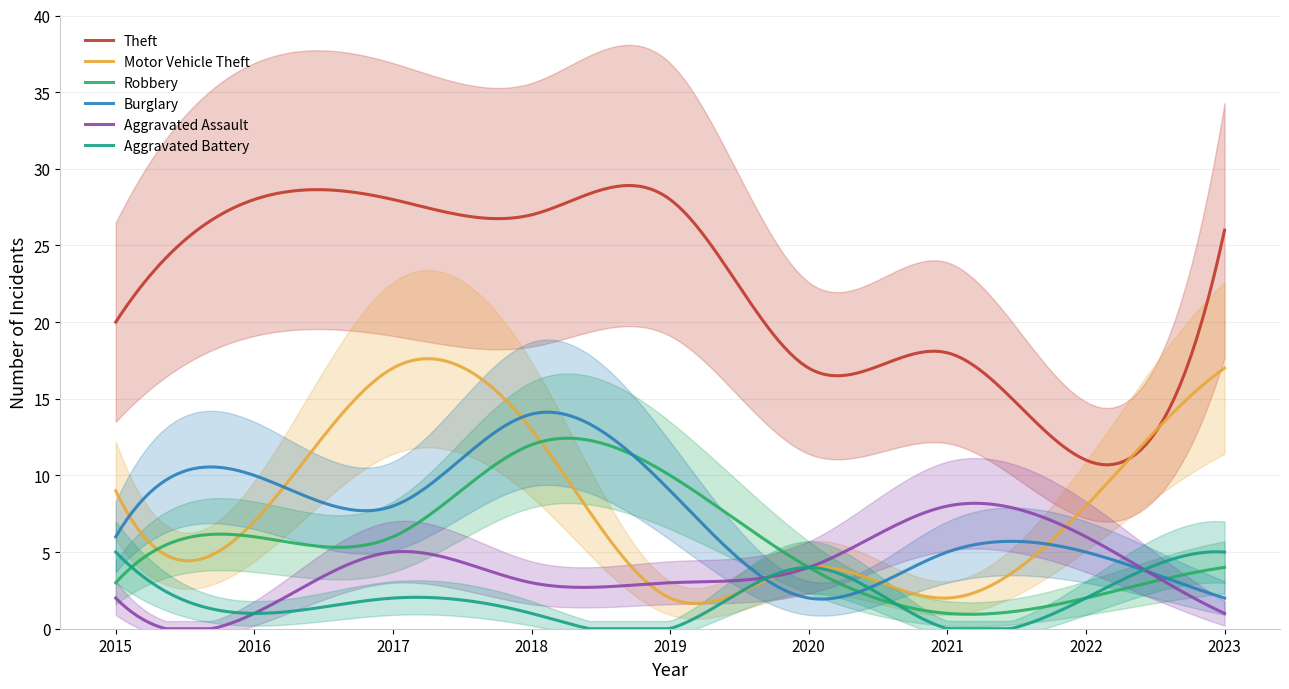

How many lines are shown in the chart?

6